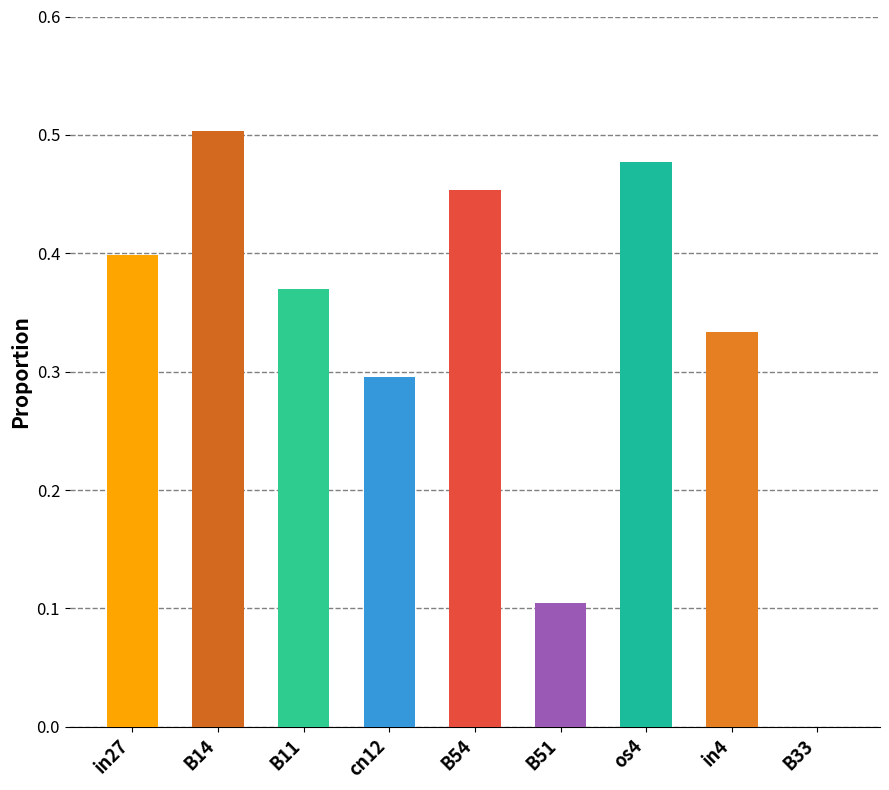

The chart shows a value of 0.2 at B51. True or false?

False